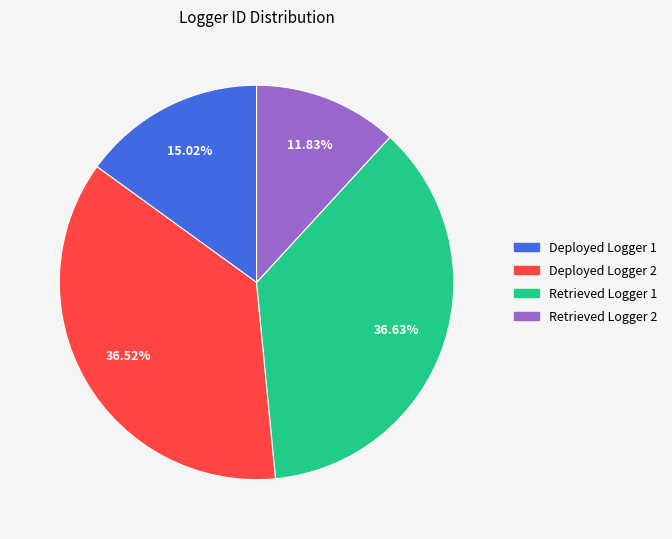

What is the total percentage of Deployed Logger 1 and Deployed Logger 2?

51.5%